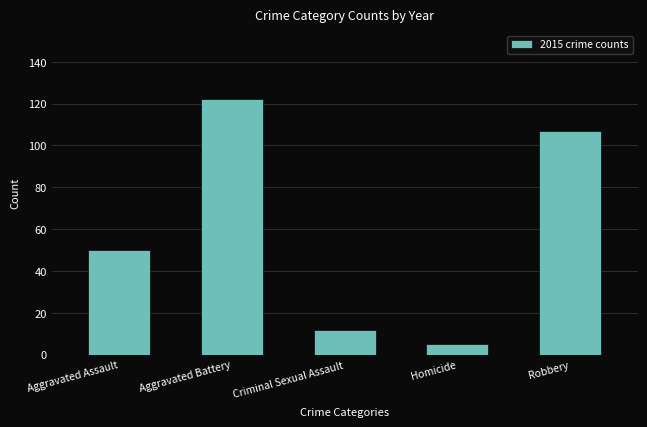

True or false: the data shows 50 at Aggravated Assault.

True